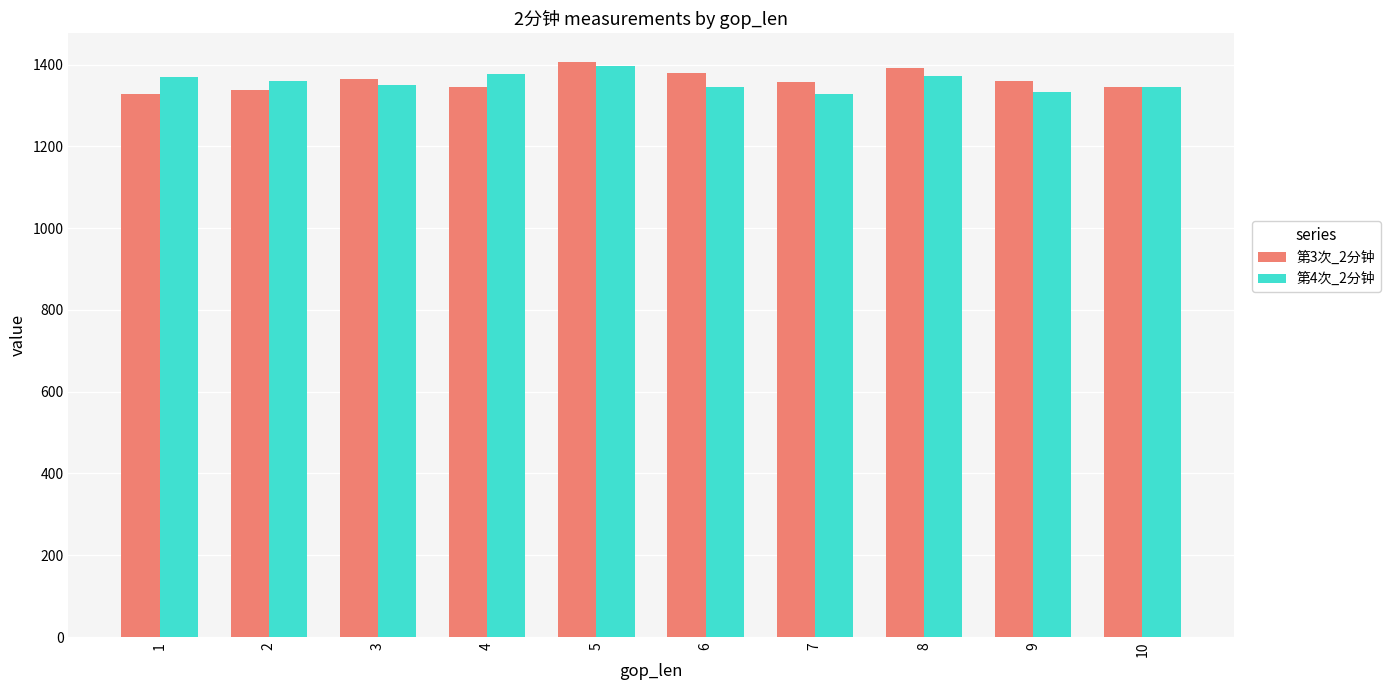

What are all the series names shown in the legend?

第3次_2分钟, 第4次_2分钟